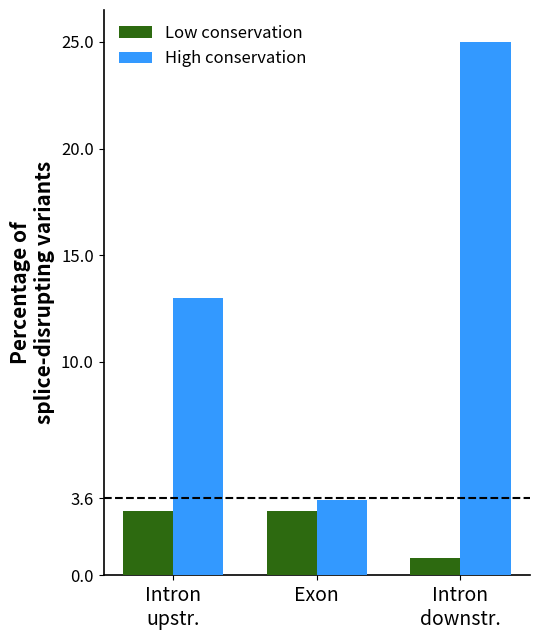

What is the difference between the highest and lowest values at Exon?

0.5